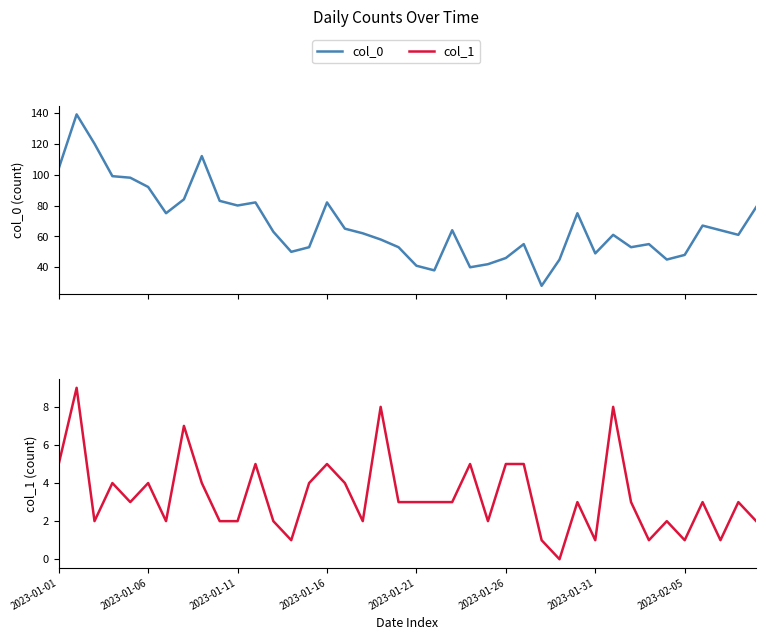

How many distinct data groups are displayed?

2